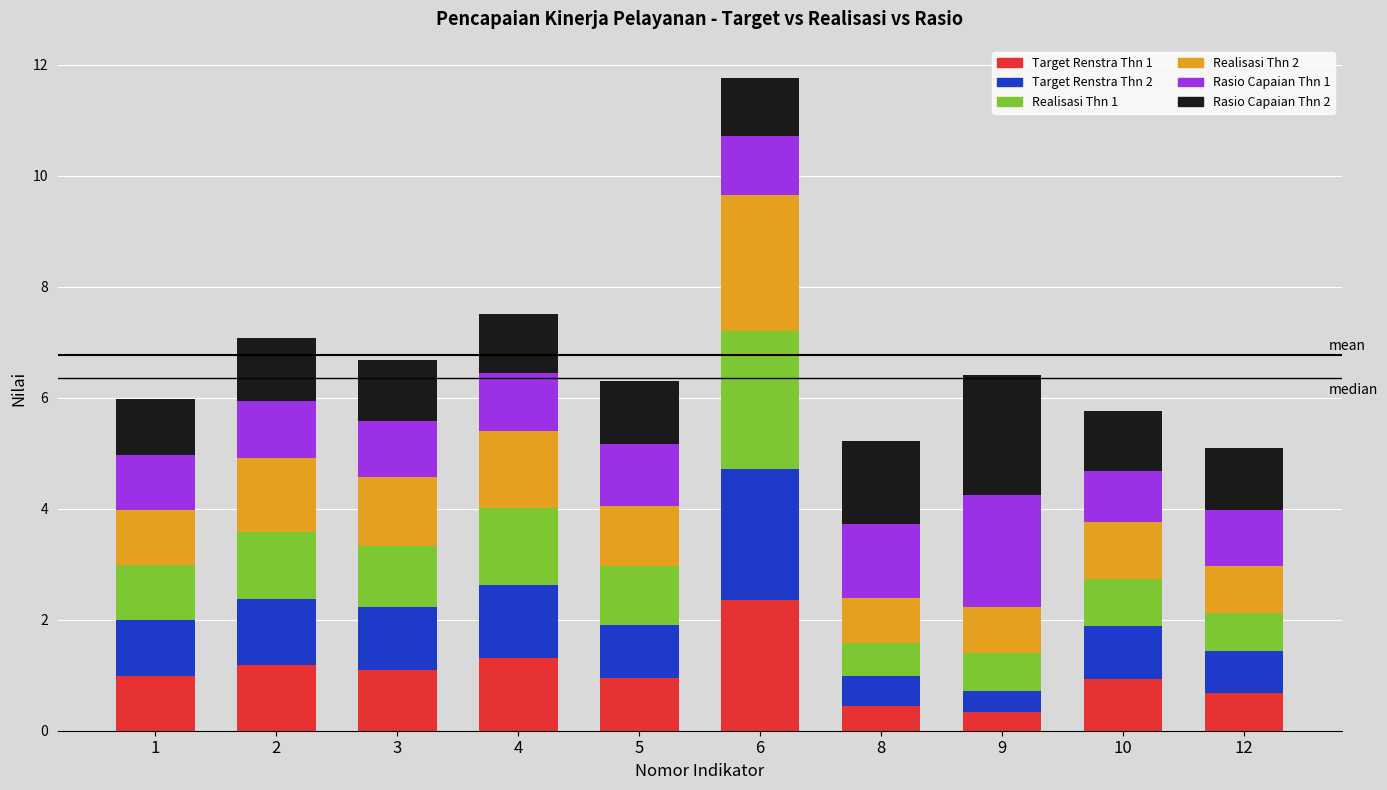

What is the difference between the second highest and second lowest values in the Target Renstra Thn 1 series?

0.9